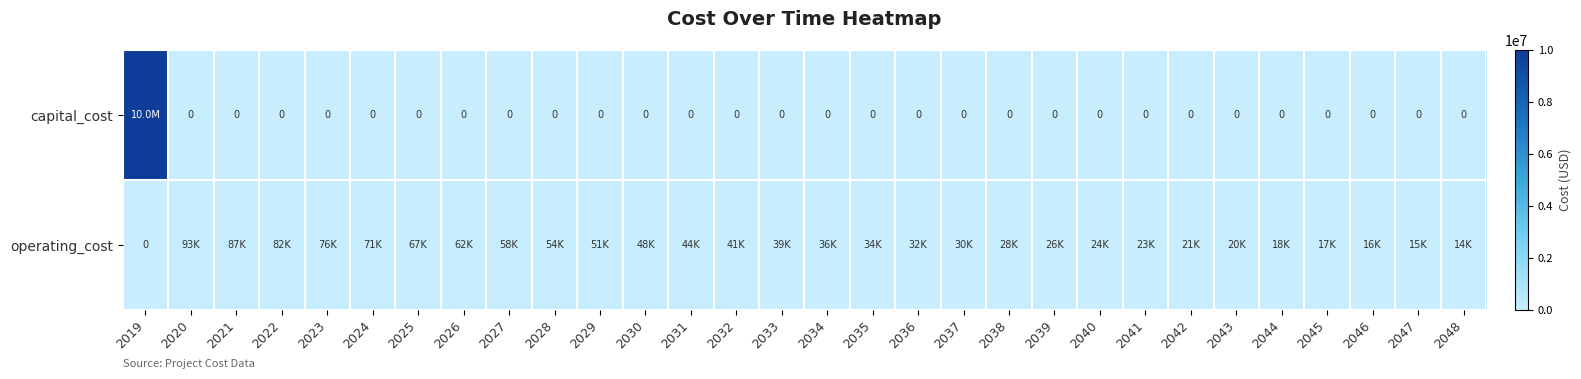

Rank the series at 2026 from lowest to highest value.

capital_cost, operating_cost